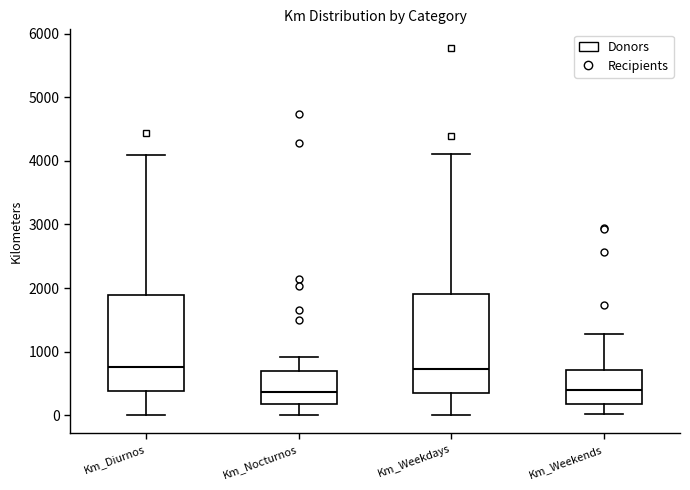

Where is the upper edge of the box for Km_Nocturnos on the y-axis? The values are not printed on the chart, so give them approximately, as read against the axis.

700